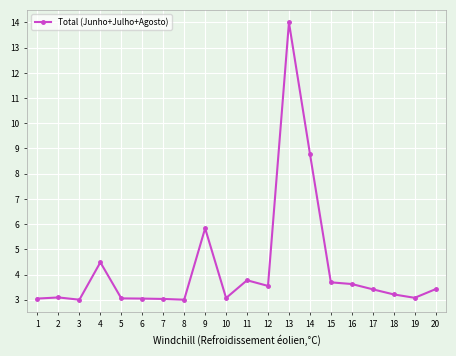

Approximately how many times larger is the value at 17 compared to 19?

1.1